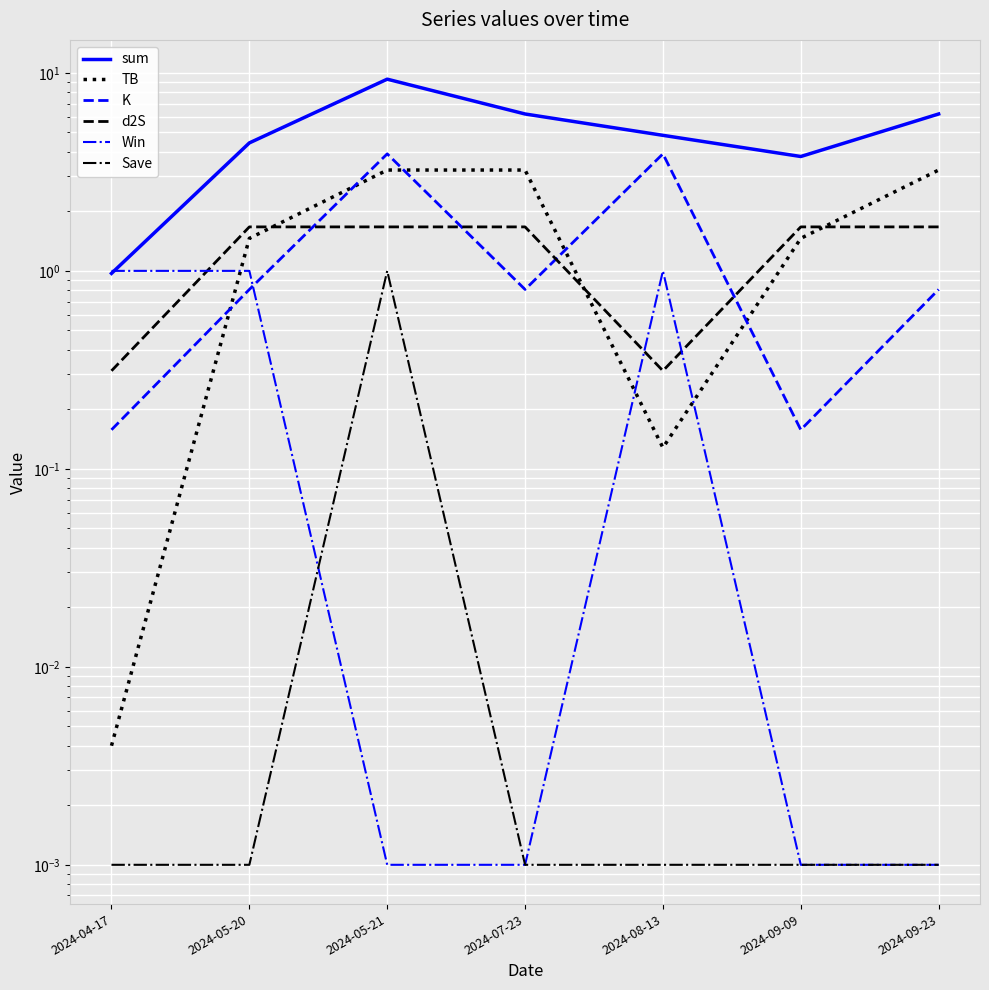

Rank the series at 2024-09-09 from lowest to highest value.

Win, Save, K, TB, d2S, sum